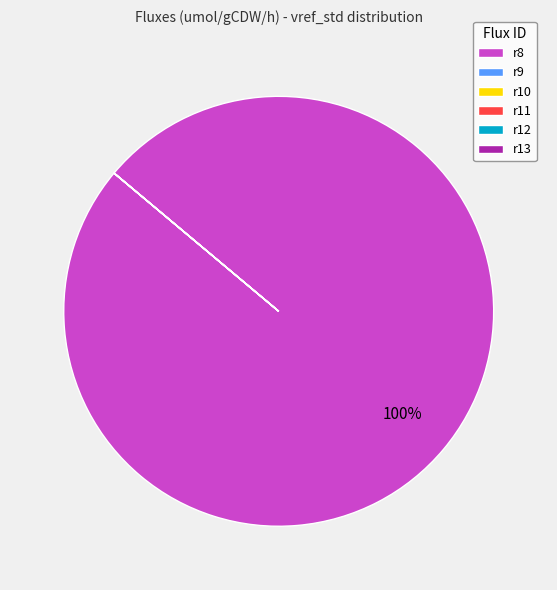

What is the largest slice in the pie chart?

r8